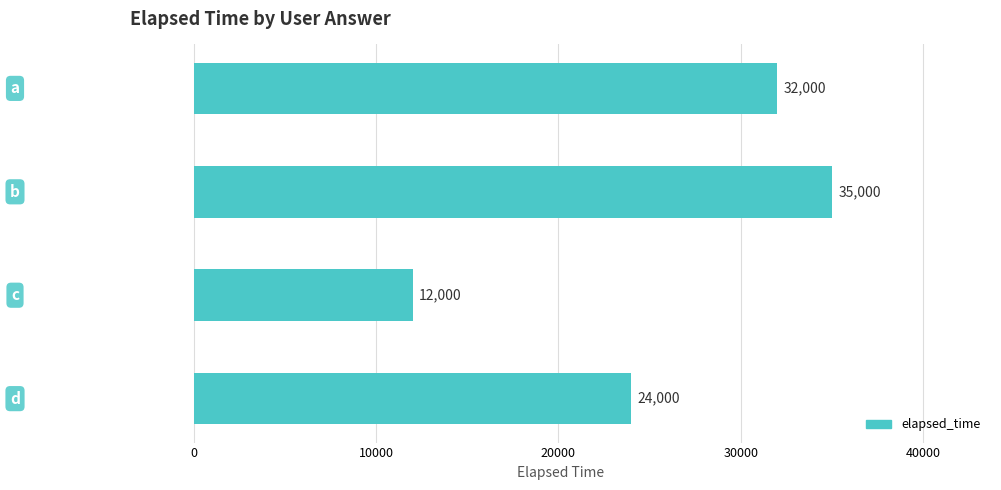

Reading top to bottom, extract all data points from this chart.

32000	35000	12000	24000